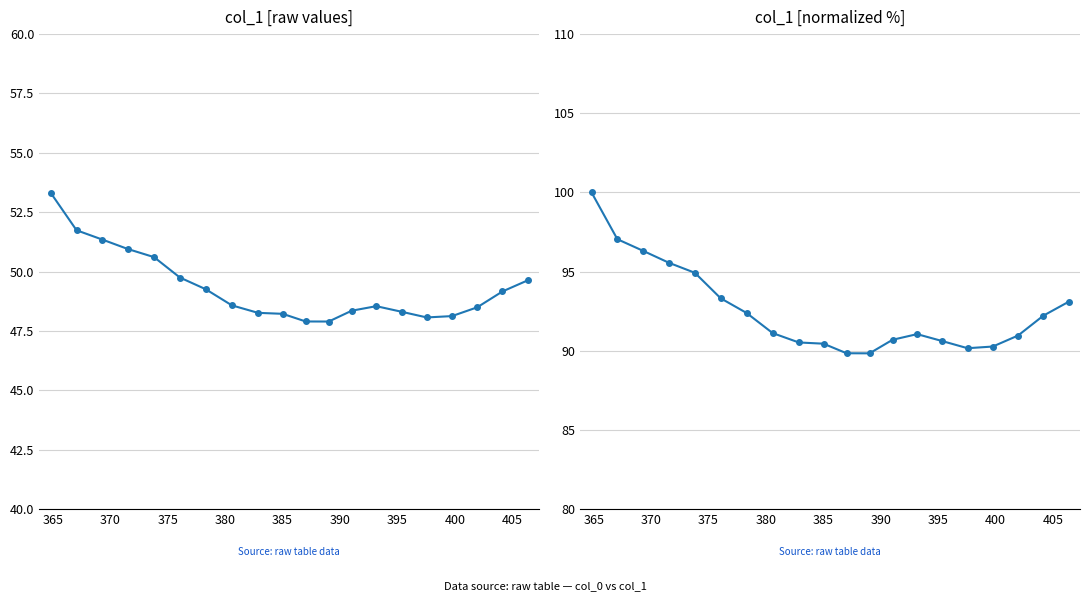

Is it true that the value at 15 is 35.4?

False